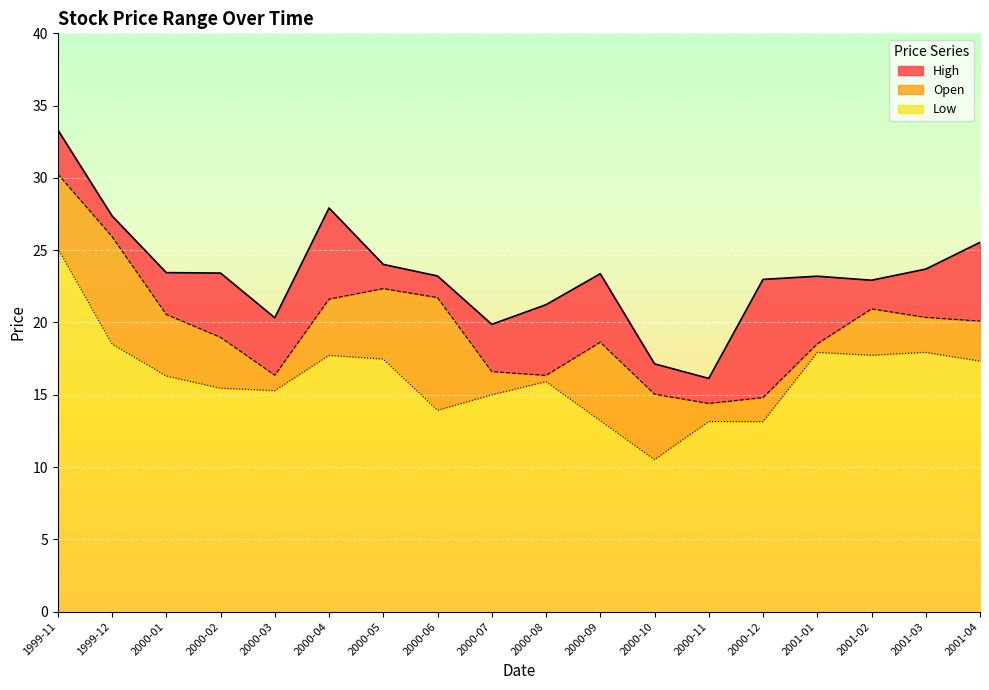

Reading left to right, list all the values displayed in this chart.

Open: 1999-11=30.3	1999-12=25.9	2000-01=20.6	2000-02=19.0	2000-03=16.4	2000-04=21.6	2000-05=22.3	2000-06=21.7	2000-07=16.6	2000-08=16.3	2000-09=18.6	2000-10=15.0	2000-11=14.4	2000-12=14.8	2001-01=18.5	2001-02=20.9	2001-03=20.4	2001-04=20.1
High: 1999-11=33.3	1999-12=27.4	2000-01=23.4	2000-02=23.4	2000-03=20.3	2000-04=27.9	2000-05=24.0	2000-06=23.2	2000-07=19.9	2000-08=21.2	2000-09=23.4	2000-10=17.1	2000-11=16.1	2000-12=23.0	2001-01=23.2	2001-02=22.9	2001-03=23.7	2001-04=25.5
Low: 1999-11=25.1	1999-12=18.5	2000-01=16.3	2000-02=15.4	2000-03=15.3	2000-04=17.7	2000-05=17.5	2000-06=13.9	2000-07=15.0	2000-08=15.9	2000-09=13.2	2000-10=10.5	2000-11=13.1	2000-12=13.1	2001-01=17.9	2001-02=17.7	2001-03=17.9	2001-04=17.3